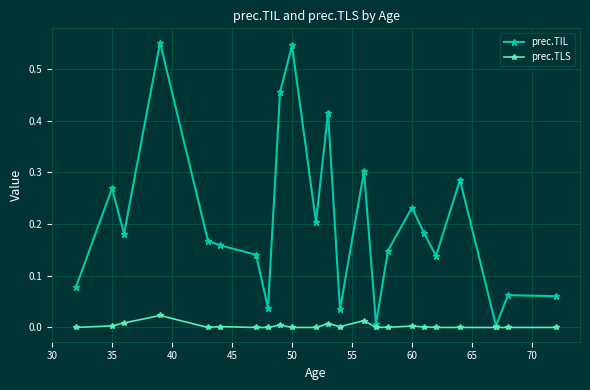

Which series has the widest spread of values?

prec.TIL